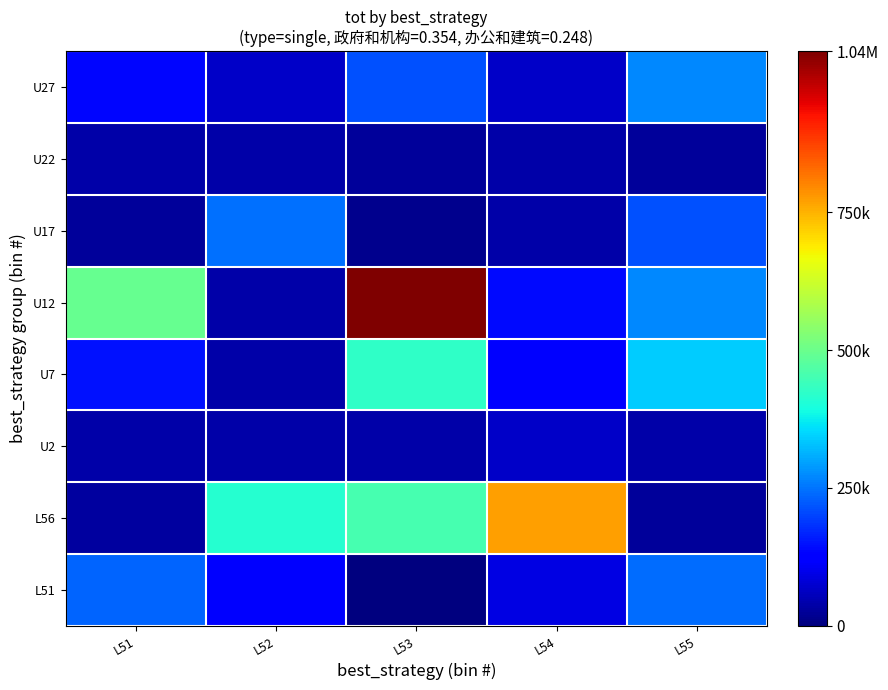

At how many categories does at least one series exceed 933771?

1